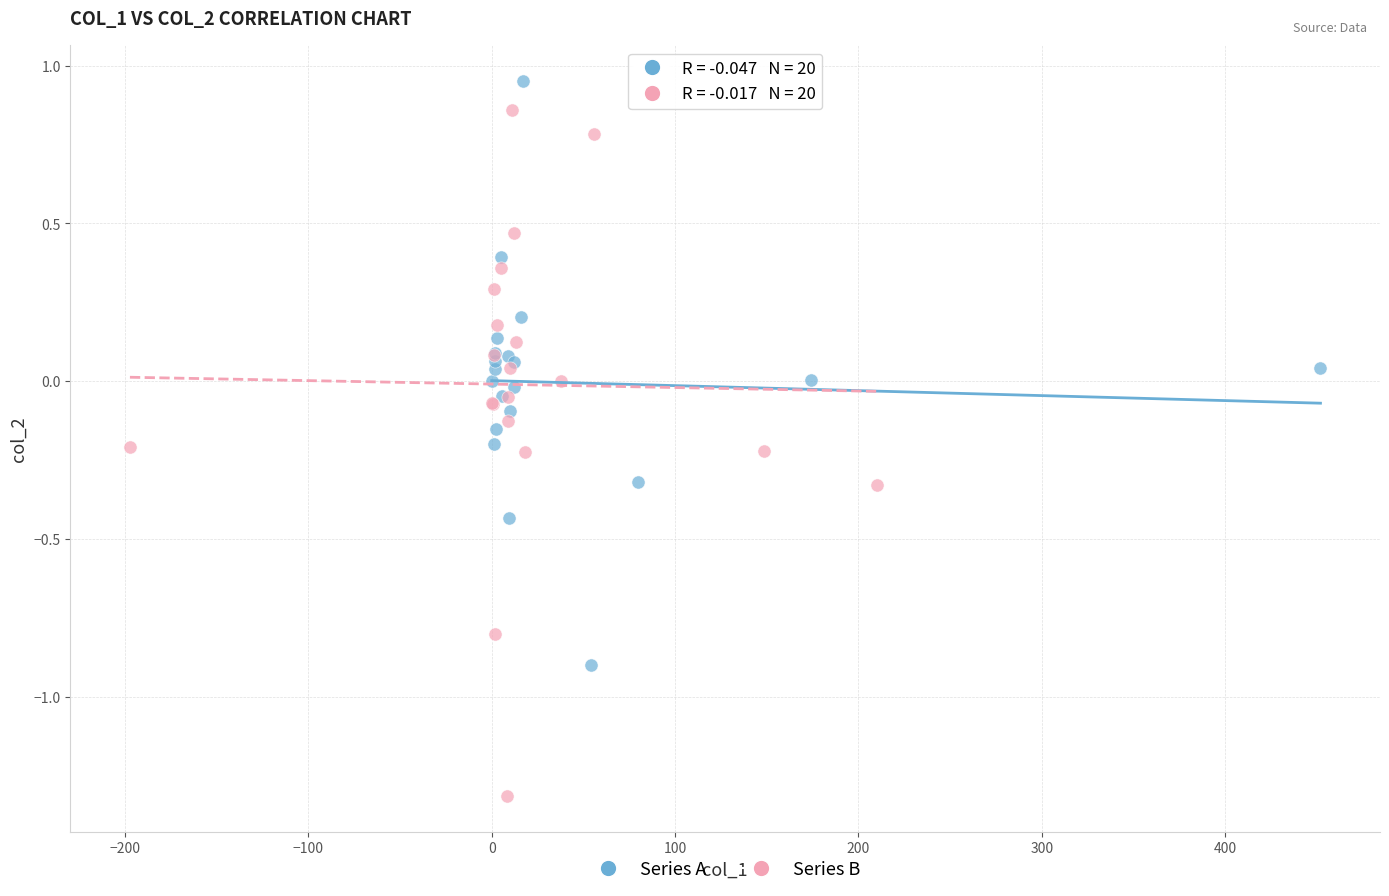

Which series contains the lowest Y value?

Series B